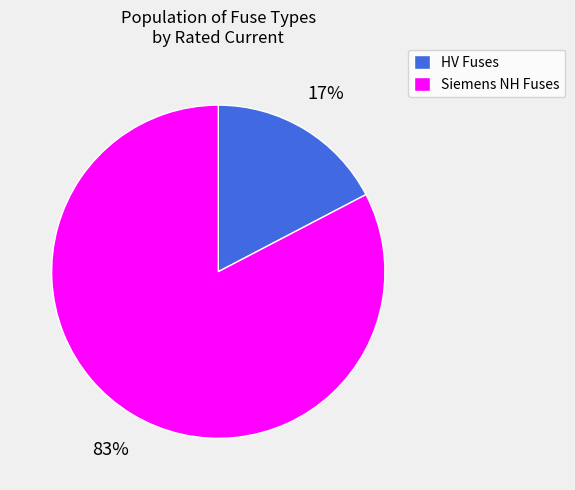

The Siemens NH Fuses slice represents 95% of the pie. True or false?

False